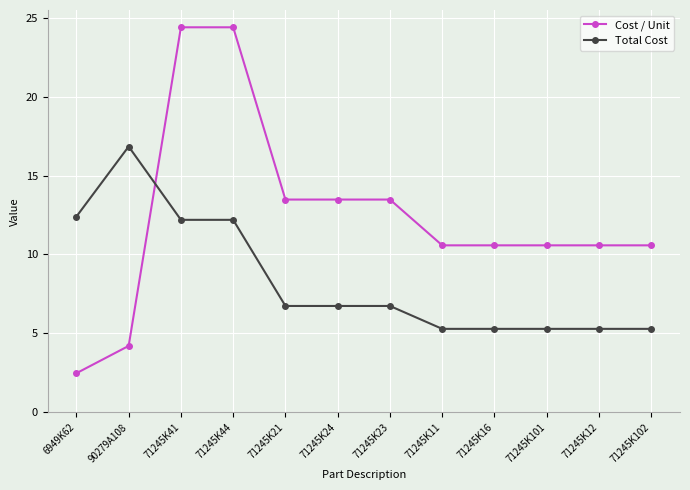

Which series has the largest total across all categories?

Cost / Unit